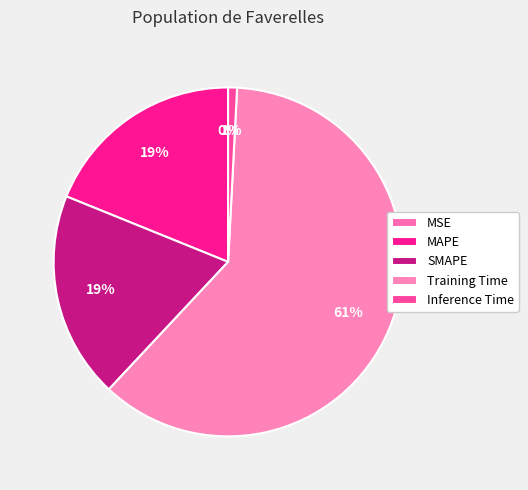

Rank the categories by value from lowest to highest.

MSE, Inference Time, MAPE, SMAPE, Training Time